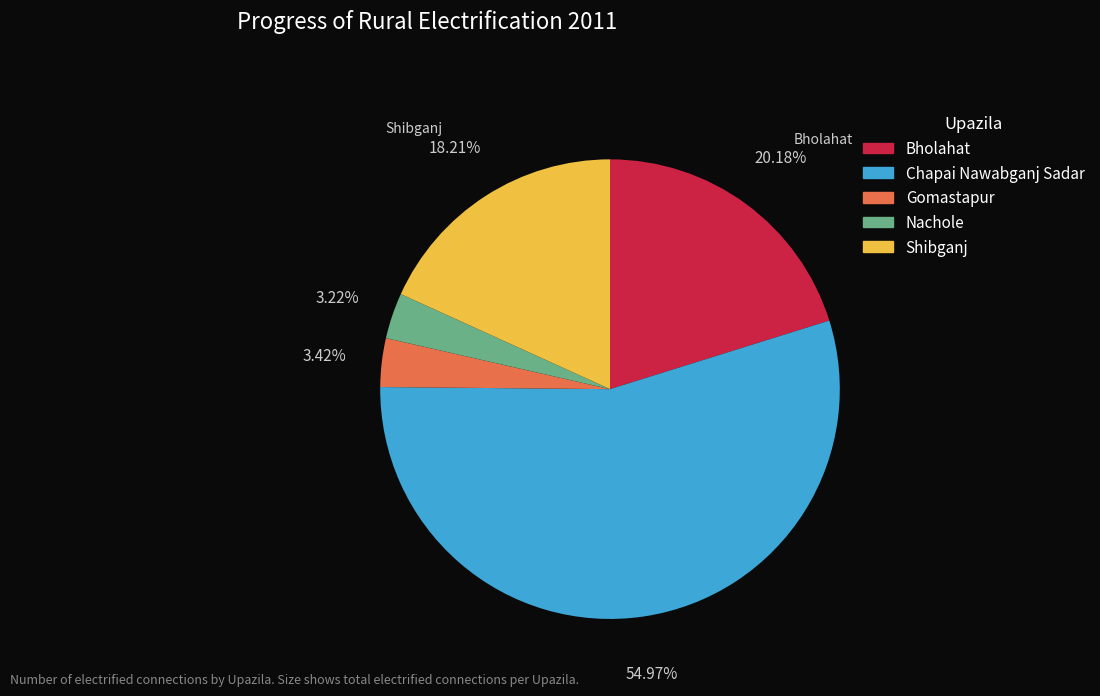

Do Chapai Nawabganj Sadar and Gomastapur together represent more than half of the pie?

Yes